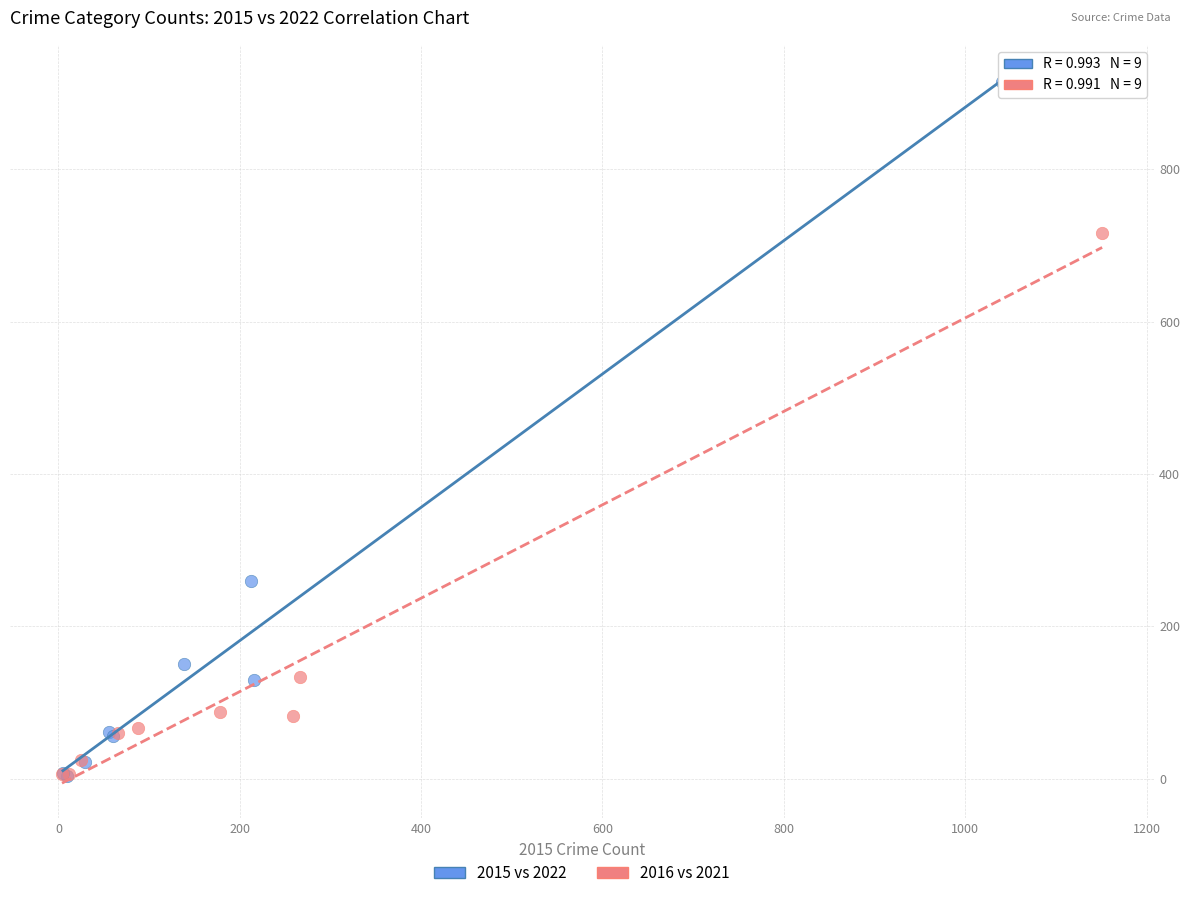

Which series has the largest Y range (max minus min)?

2015 vs 2022